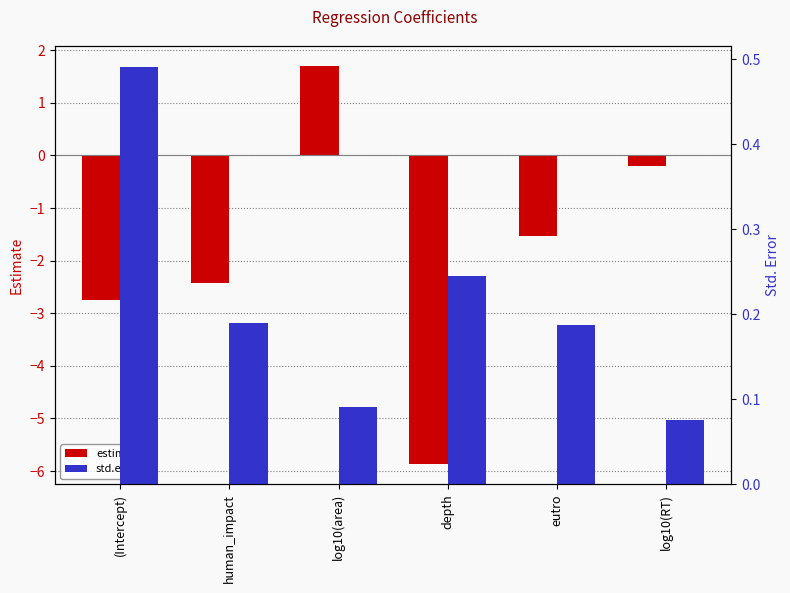

The std.error series shows 0.4 at depth. True or false?

False